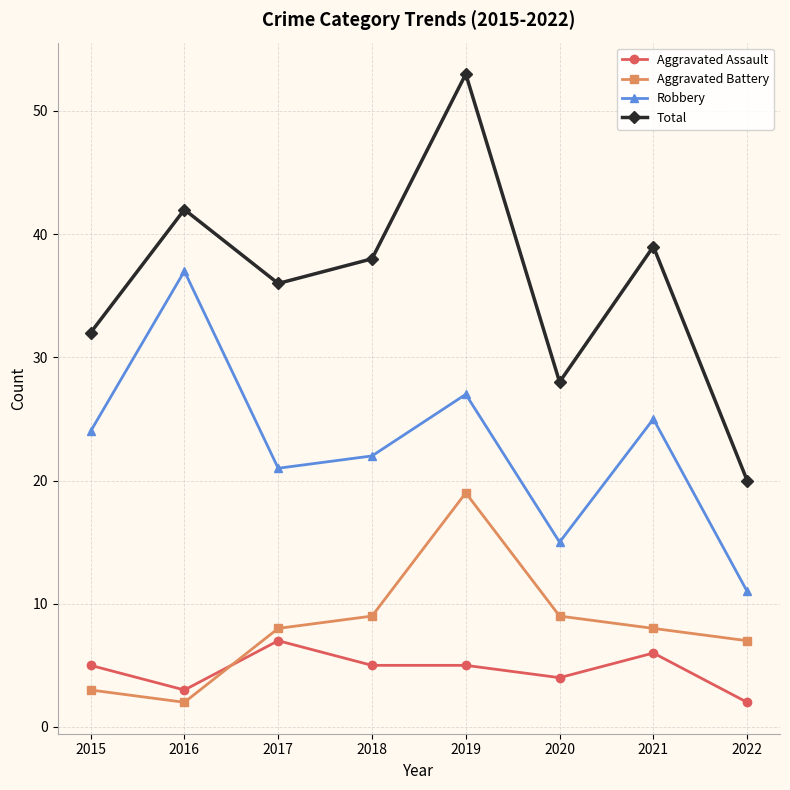

Reading left to right, extract all data points from this chart.

Aggravated Assault: 2015=5	2016=3	2017=7	2018=5	2019=5	2020=4	2021=6	2022=2
Aggravated Battery: 2015=3	2016=2	2017=8	2018=9	2019=19	2020=9	2021=8	2022=7
Robbery: 2015=24	2016=37	2017=21	2018=22	2019=27	2020=15	2021=25	2022=11
Total: 2015=32	2016=42	2017=36	2018=38	2019=53	2020=28	2021=39	2022=20